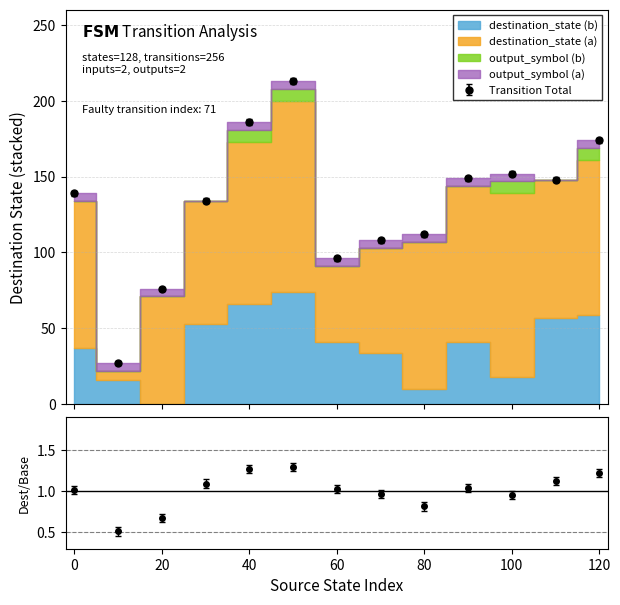

Rank the series at 120 from lowest to highest value.

output_symbol (a), output_symbol (b), destination_state (b), destination_state (a)